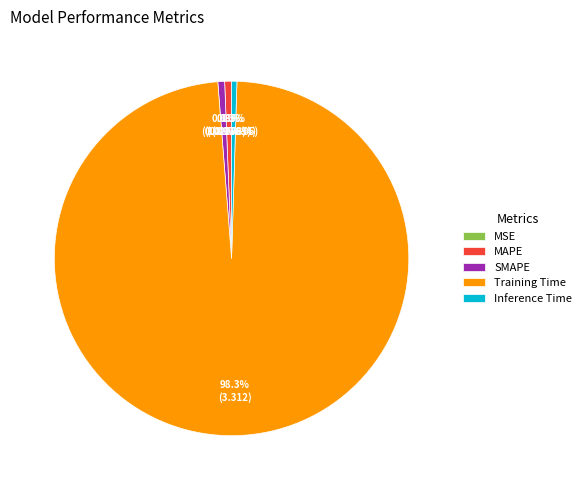

What portion of the pie excludes Inference Time?

99.5%